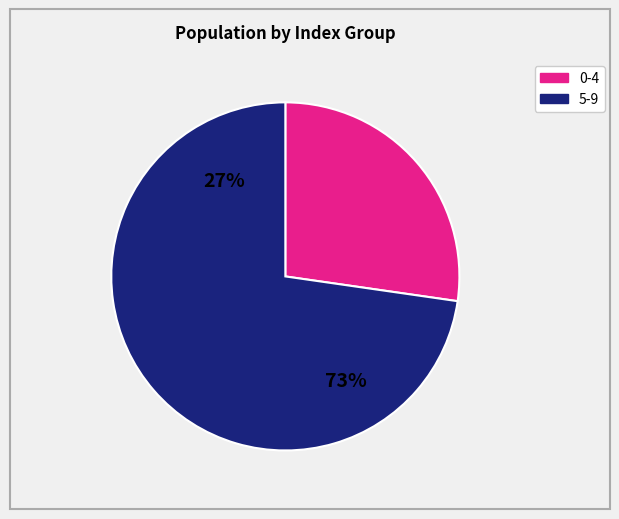

Is it true that 2 is 1% of the pie?

False